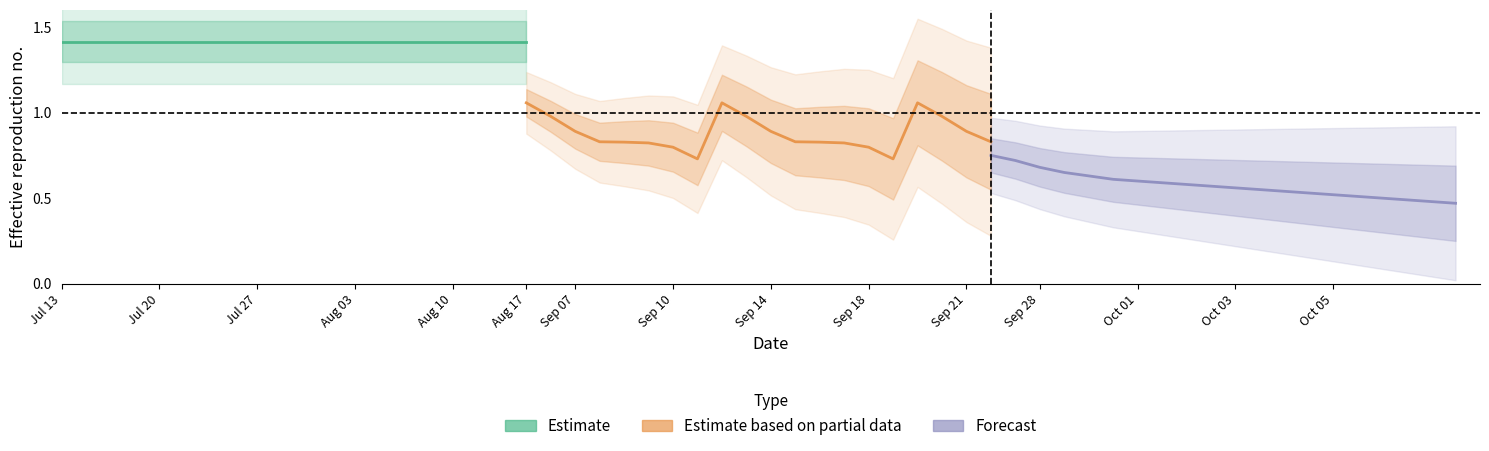

True or false: Estimate has more than 2 interior local peaks.

False